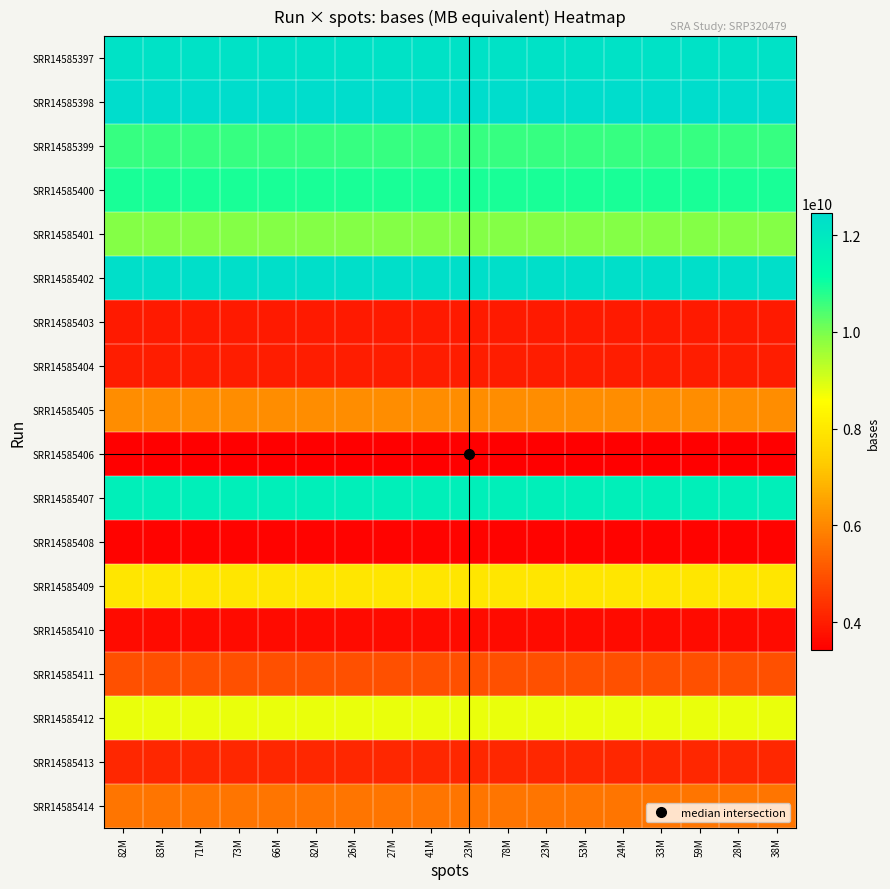

Which series has the largest total across all categories?

SRR14585398